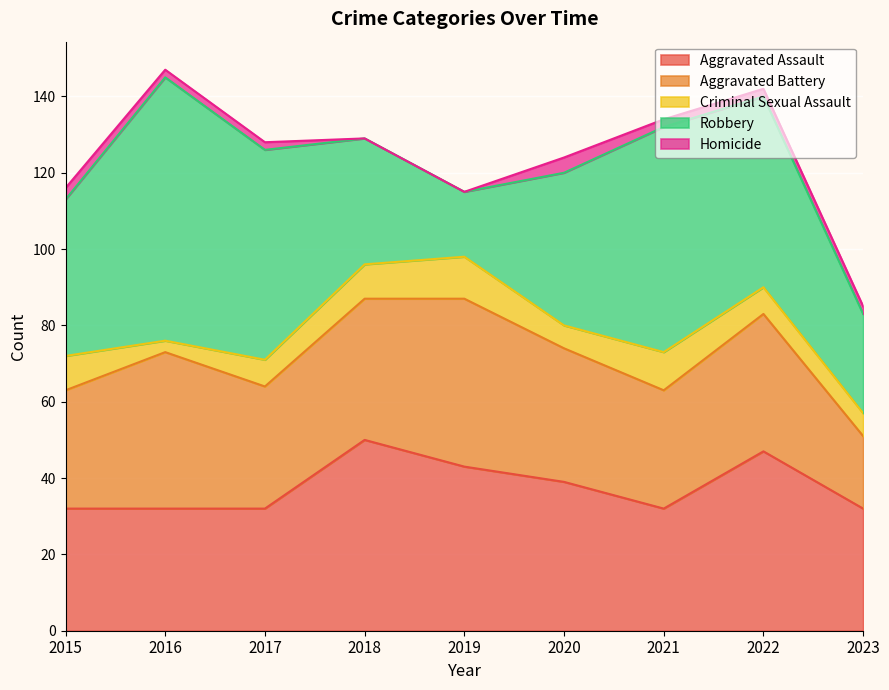

Is the value of Robbery at 2023 greater than the value of Aggravated Battery at 2019?

No